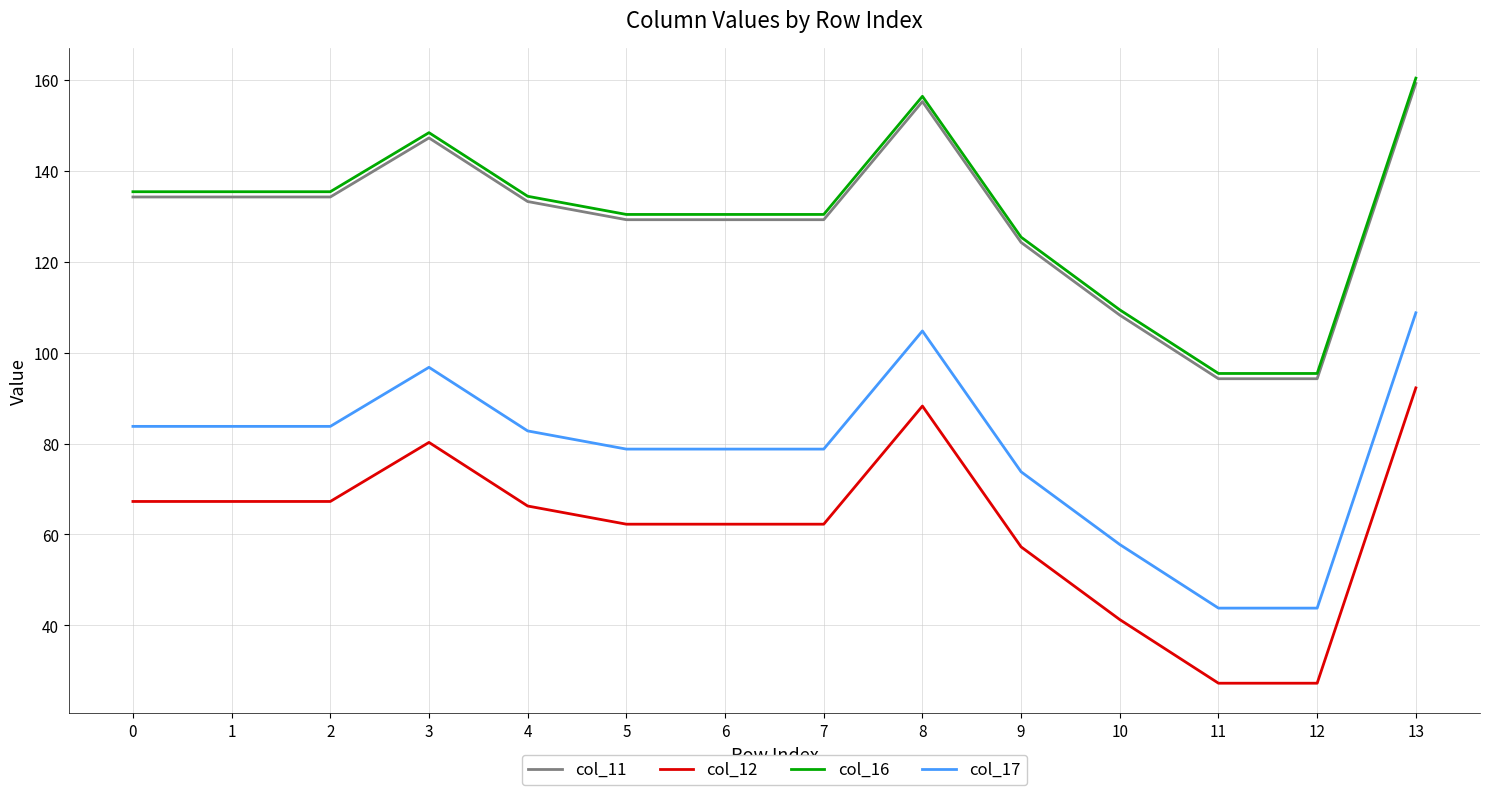

True or false: col_17 and col_16 cross at least once.

False